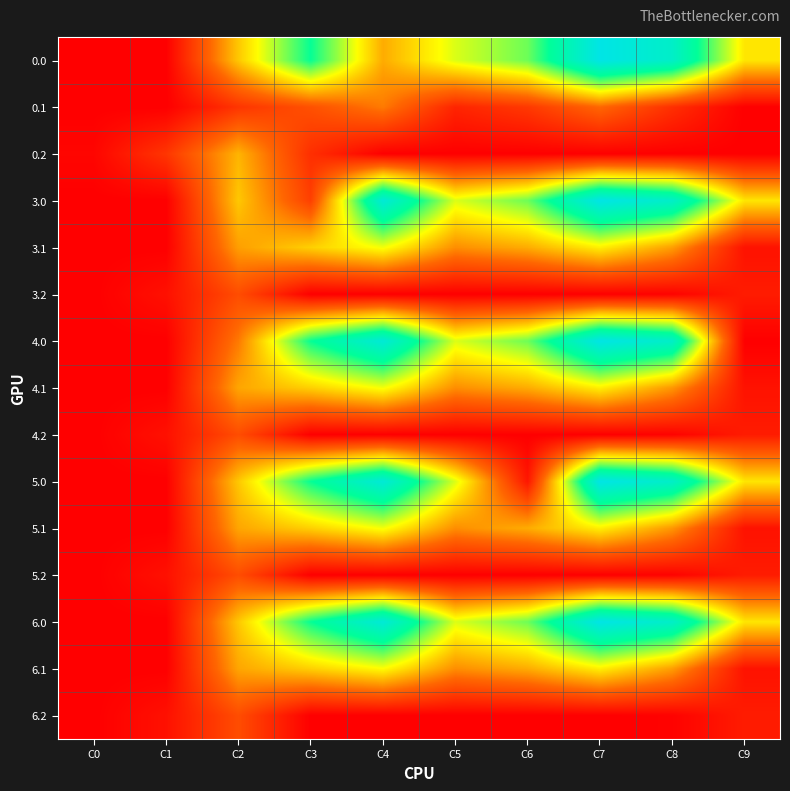

Count the number of data series in this chart.

15